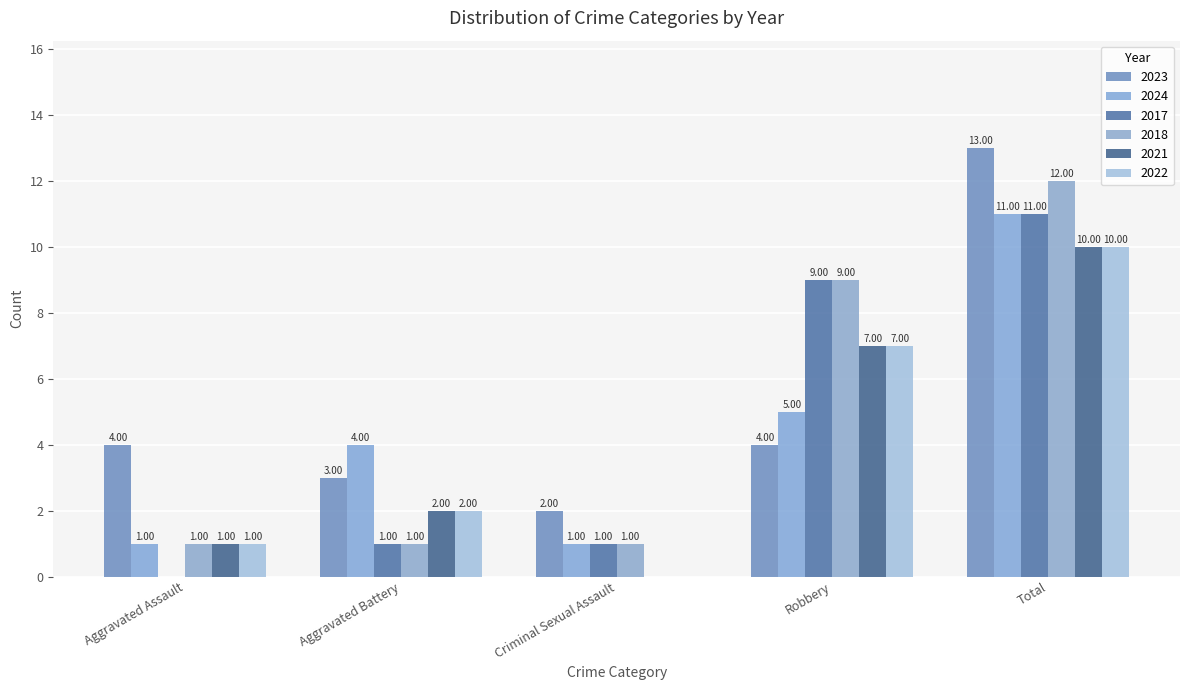

Is the value of 2017 at Aggravated Battery greater than the value of 2023 at Robbery?

No